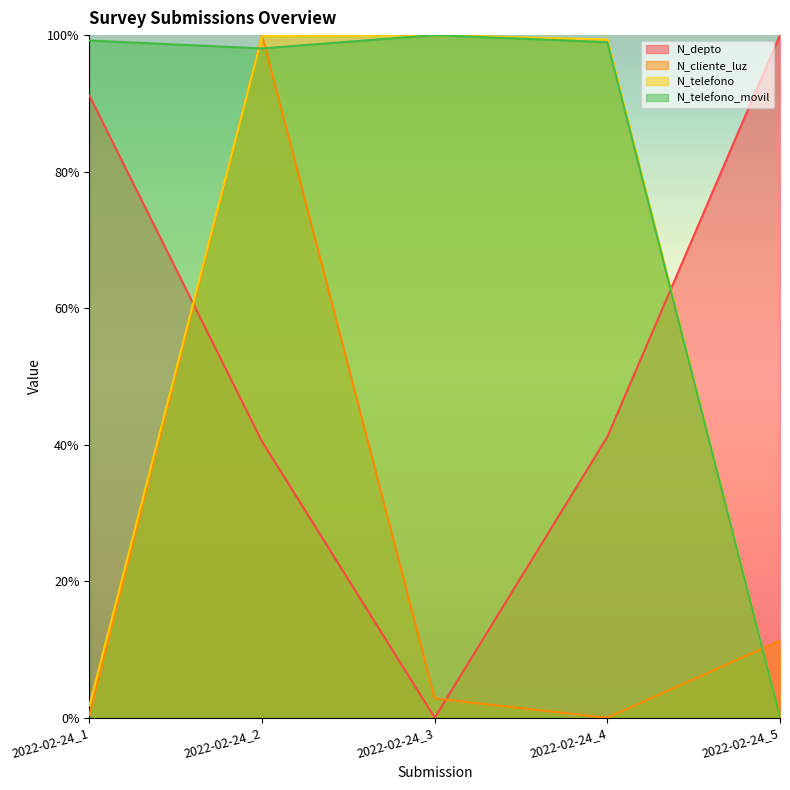

Count the number of data series in this chart.

4